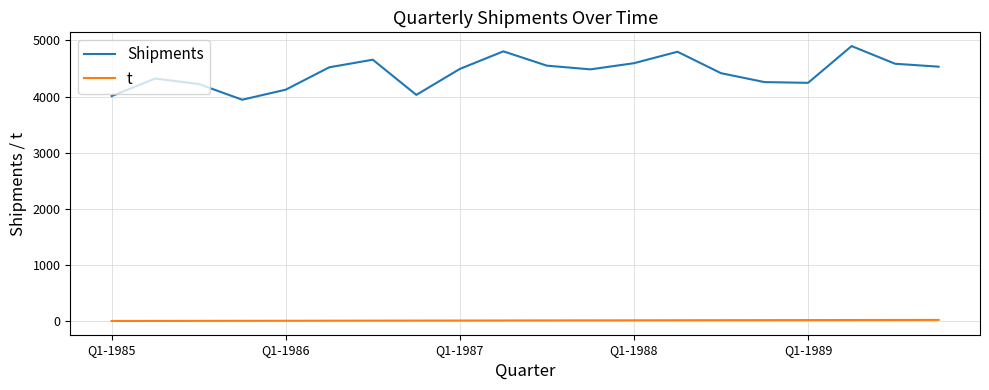

Which series has the widest spread of values?

Shipments